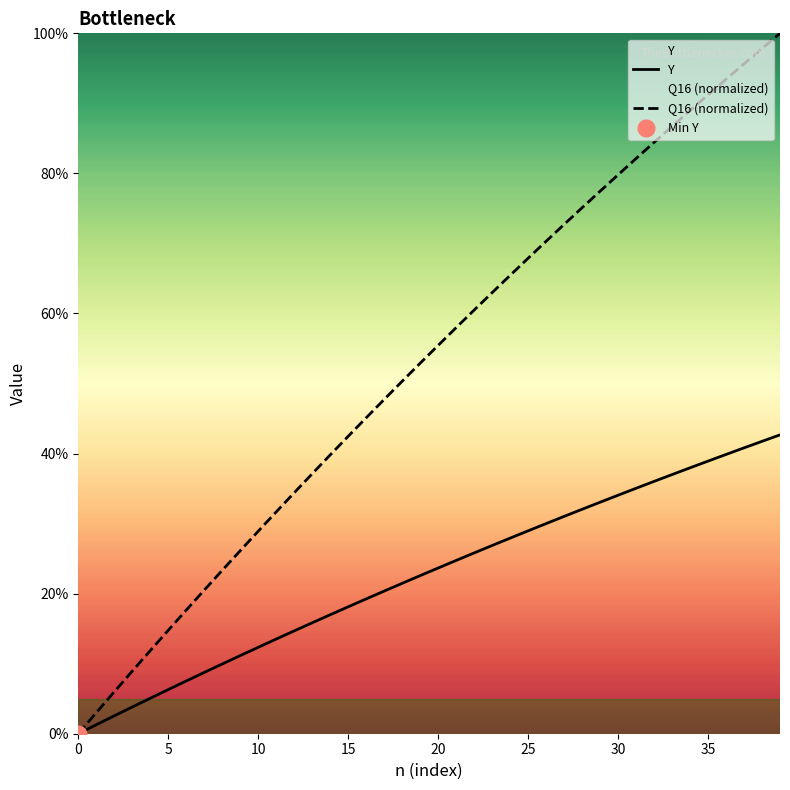

True or false: Y has more than 0 interior local peaks.

False